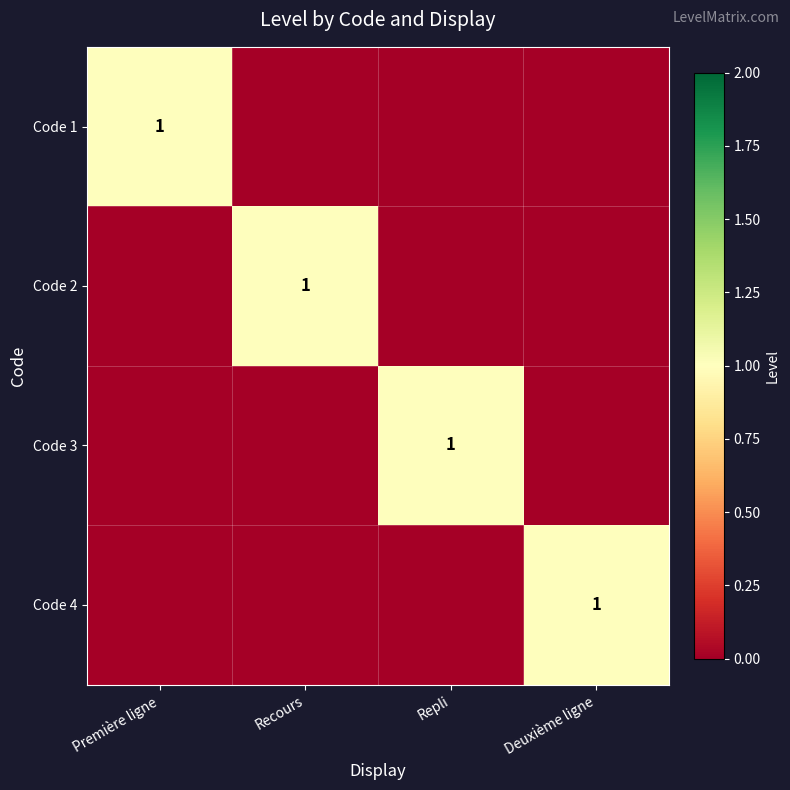

The Code 3 series shows 0 at Repli. True or false?

False